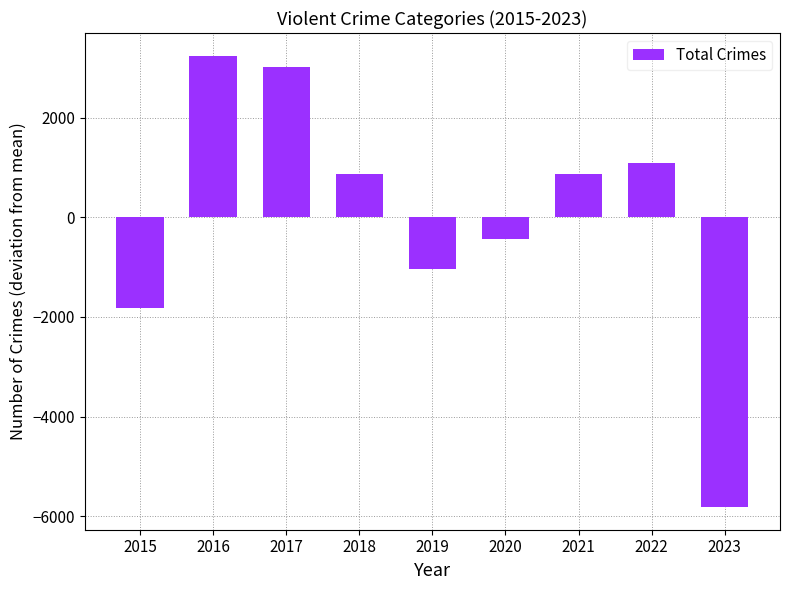

Between 2020 and 2018, which is larger?

2018